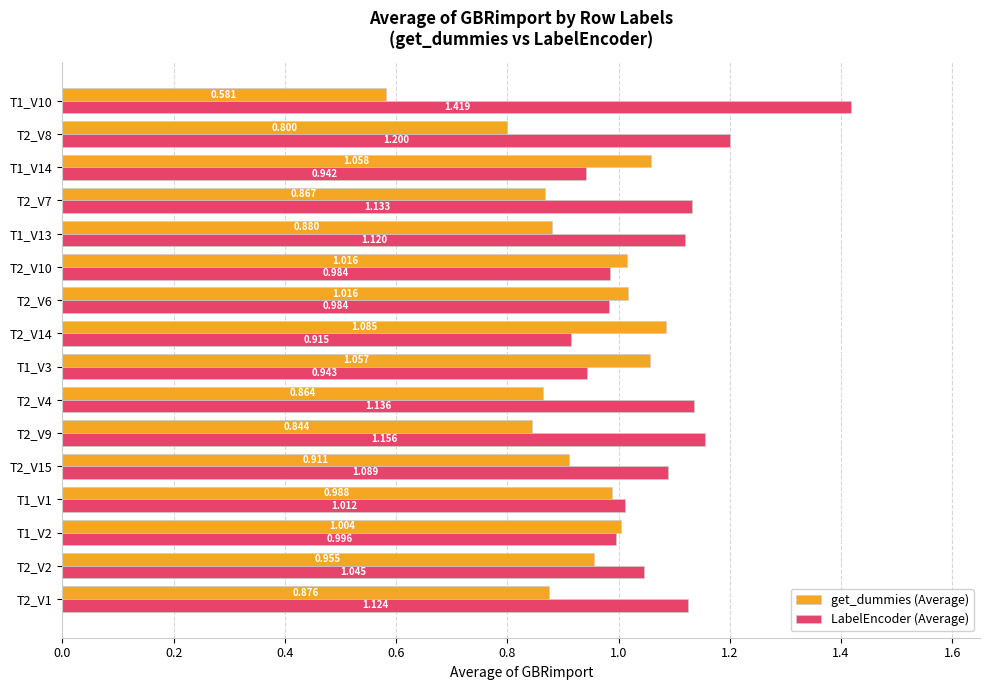

List the series in order of their peak value, highest first.

LabelEncoder (Average), get_dummies (Average)